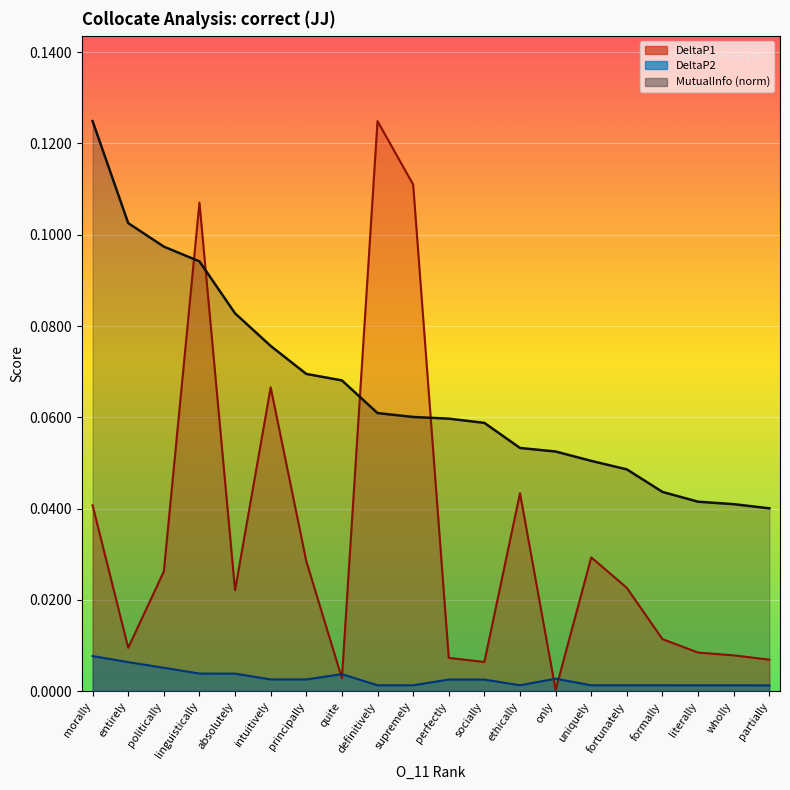

Reading left to right, list all the values displayed in this chart.

DeltaP1: 0.0	0.0	0.0	0.1	0.0	0.1	0.0	0.0	0.1	0.1	0.0	0.0	0.0	0.0	0.0	0.0	0.0	0.0	0.0	0.0
DeltaP2: 0.0	0.0	0.0	0.0	0.0	0.0	0.0	0.0	0.0	0.0	0.0	0.0	0.0	0.0	0.0	0.0	0.0	0.0	0.0	0.0
MutualInfo: 0.1	0.1	0.1	0.1	0.1	0.1	0.1	0.1	0.1	0.1	0.1	0.1	0.1	0.1	0.1	0.0	0.0	0.0	0.0	0.0